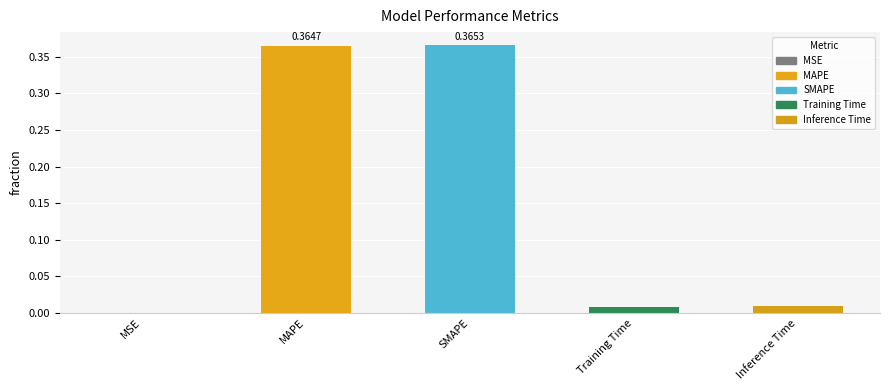

What is the change in value from MAPE to Inference Time?

-0.4